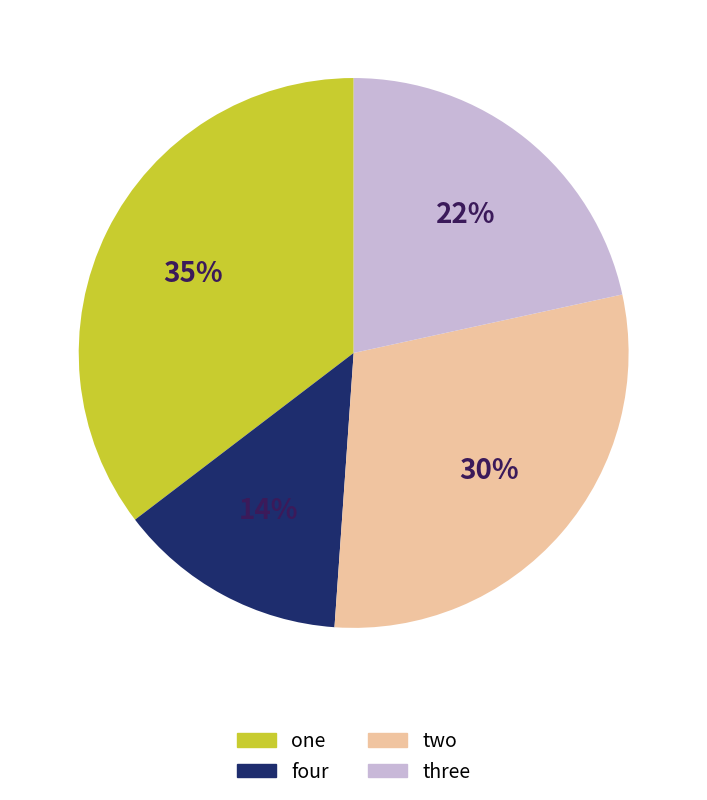

To the nearest percent, what is the average slice percentage?

25%